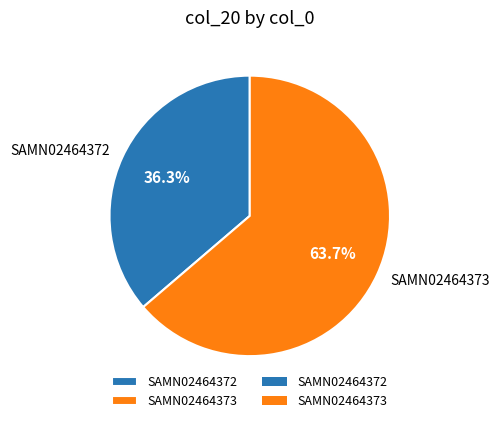

Which has a higher value, SAMN02464372 or SAMN02464373?

SAMN02464373